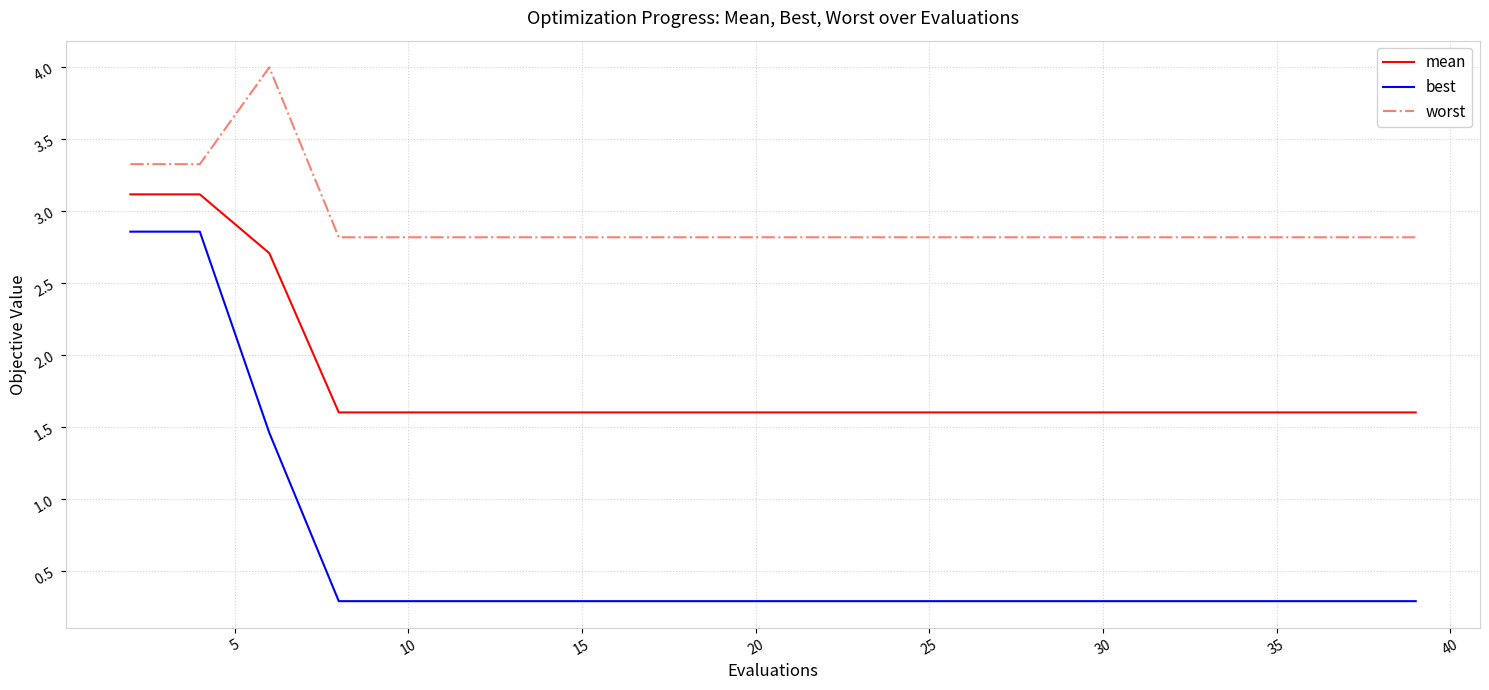

What is the difference between the maximum and minimum values in the best series?

2.6